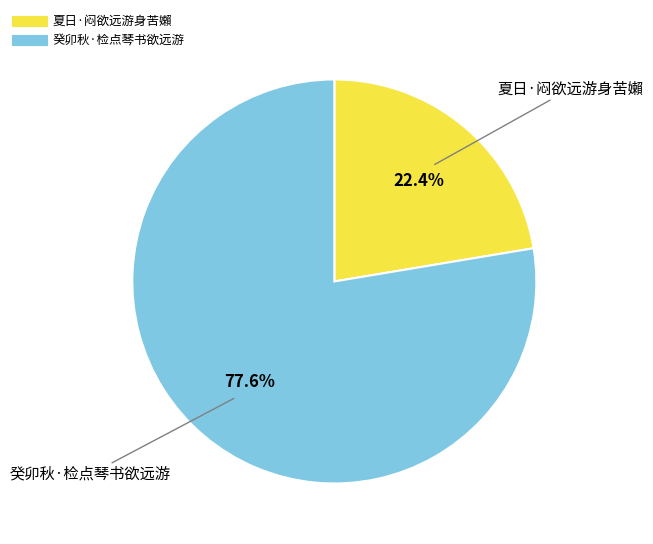

What is the smallest slice in the pie chart?

夏日·闷欲远游身苦嬾